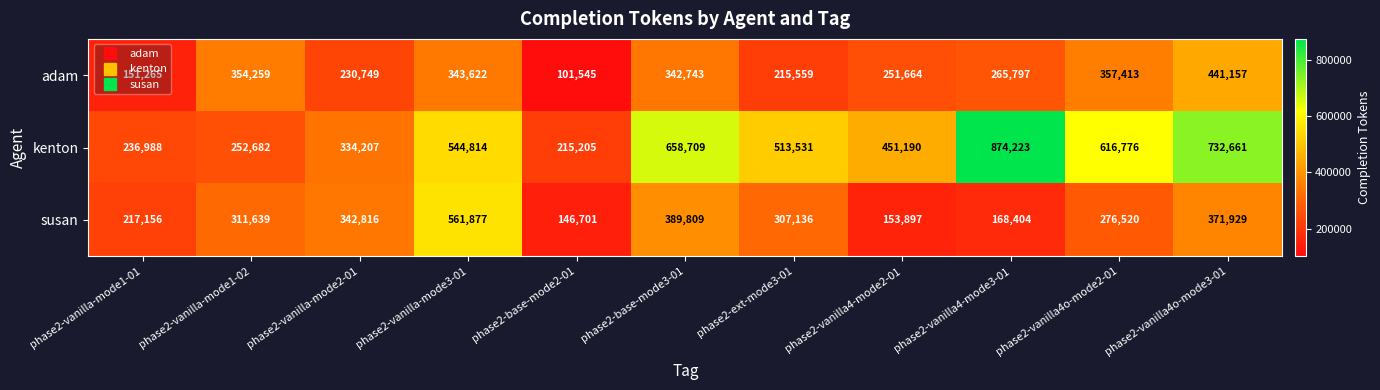

What is the greatest value displayed?

874223